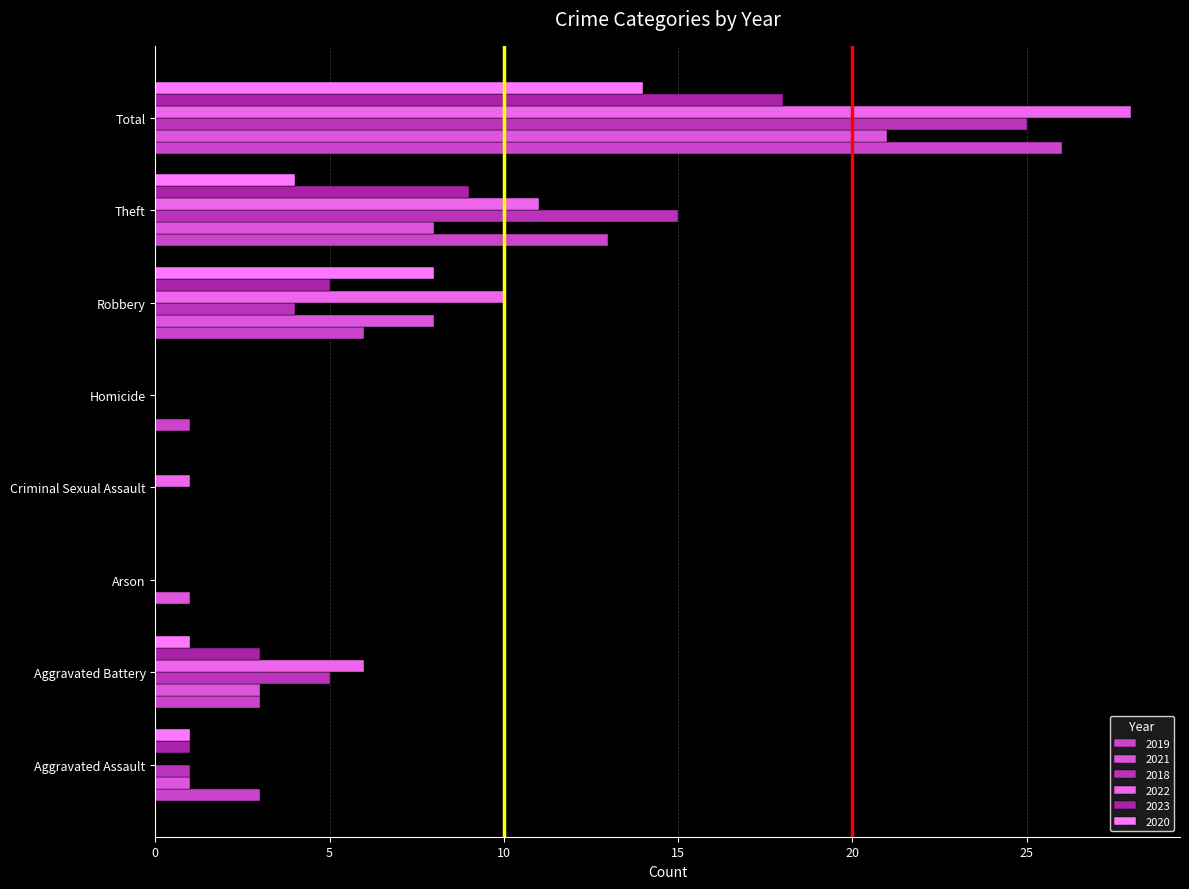

Rank the series at Arson from highest to lowest value.

2021, 2019, 2018, 2022, 2023, 2020